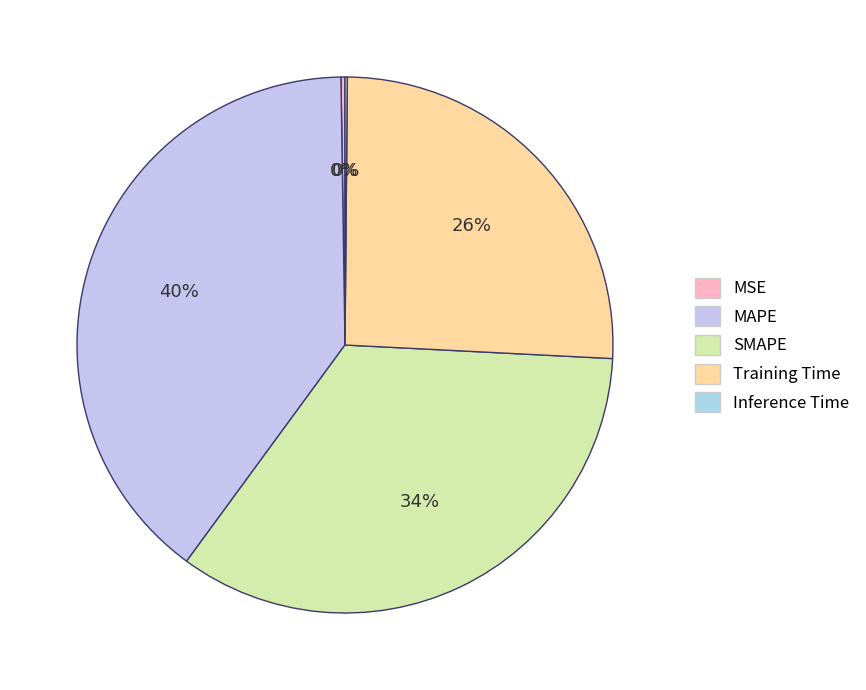

Is the sum of MSE and SMAPE greater than half?

No